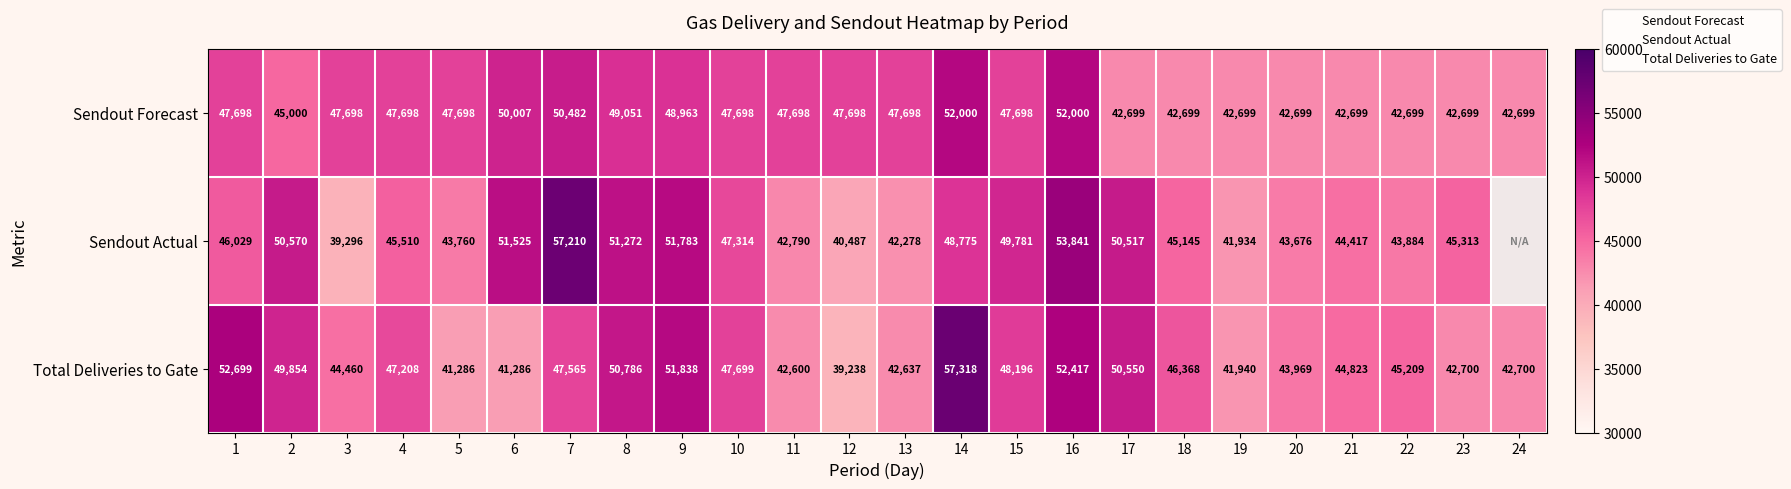

The Sendout Actual series shows 50570.0 at 2. True or false?

True